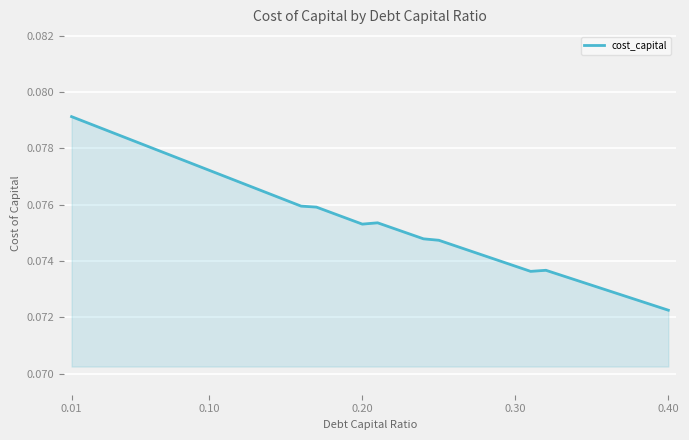

What is the sum of all values?

3.0